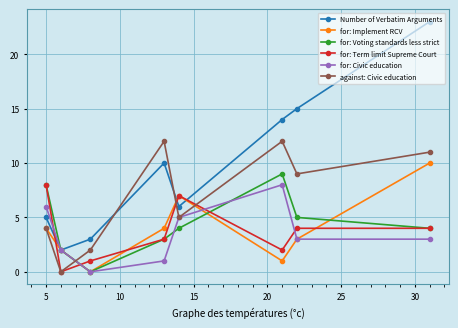

True or false: for: Term limit Supreme Court and for: Implement RCV cross at least once.

True